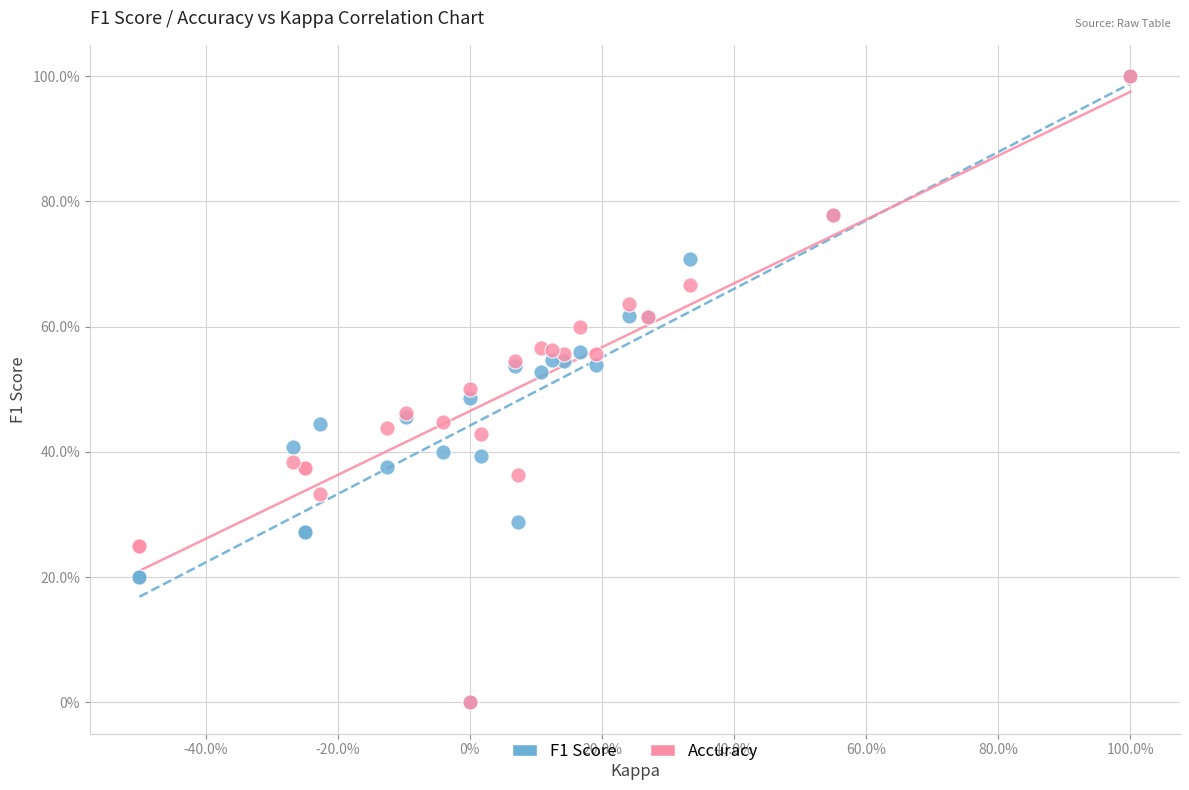

What are all the series names shown in the legend?

F1 Score, Accuracy